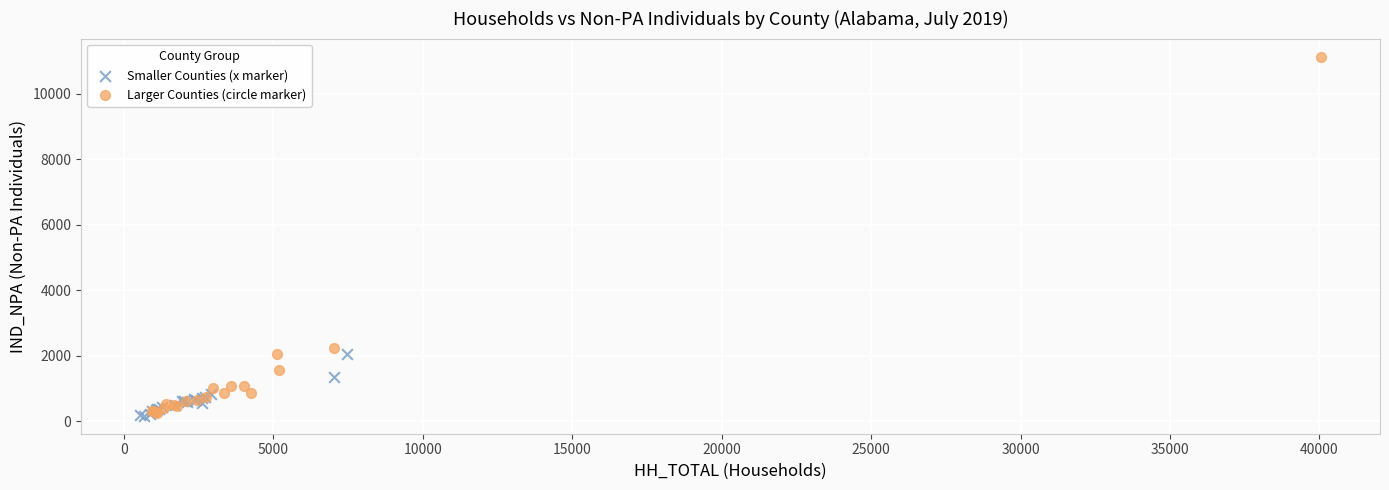

Which series has the widest spread of Y values?

Larger Counties (circle marker)